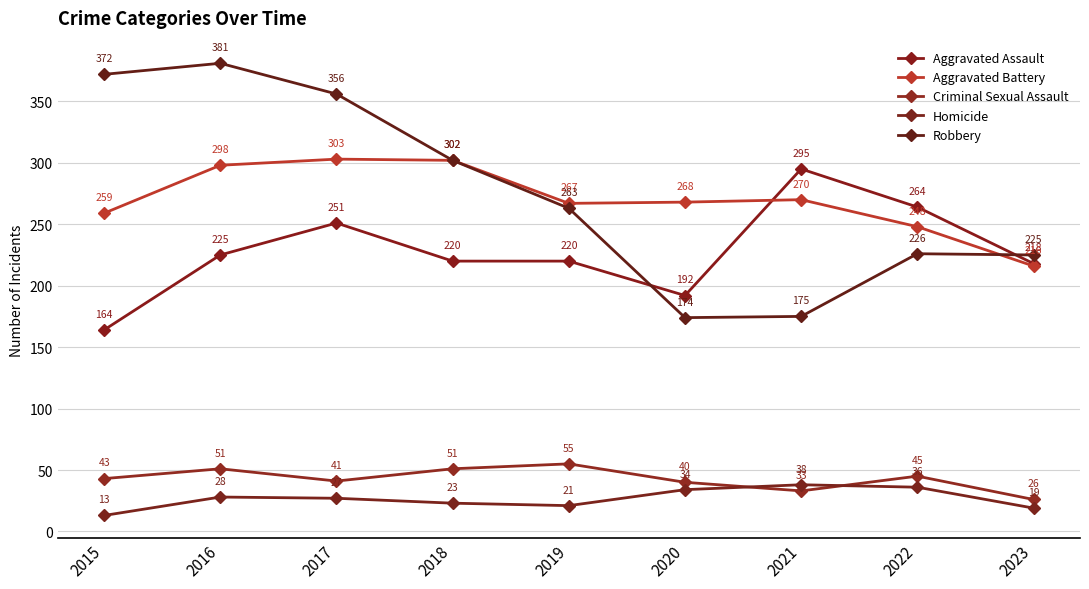

What is the average value of the Aggravated Assault series?

228